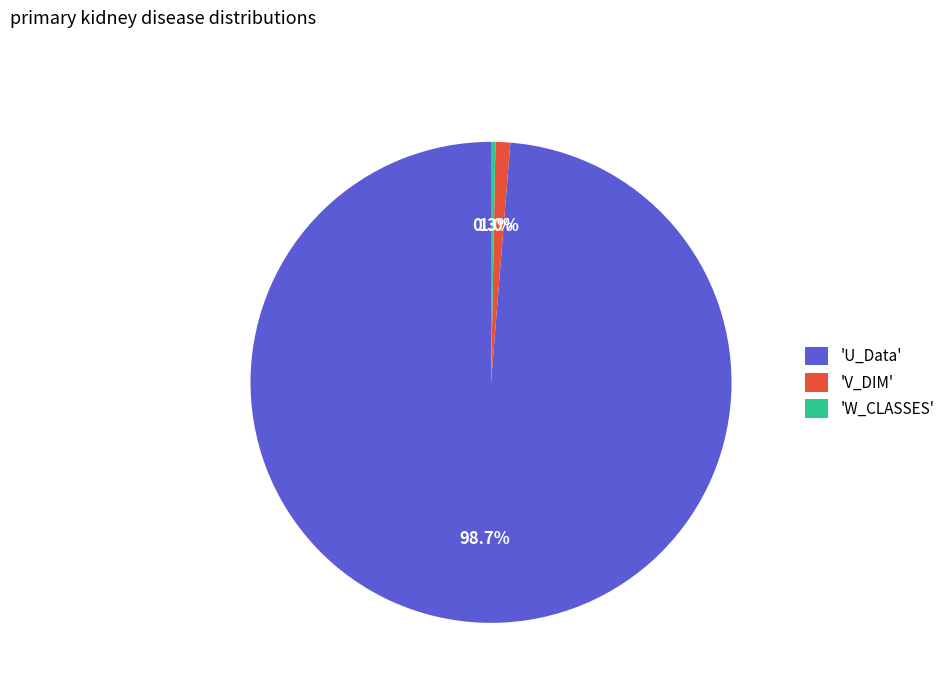

Which category accounts for the majority?

'U_Data'